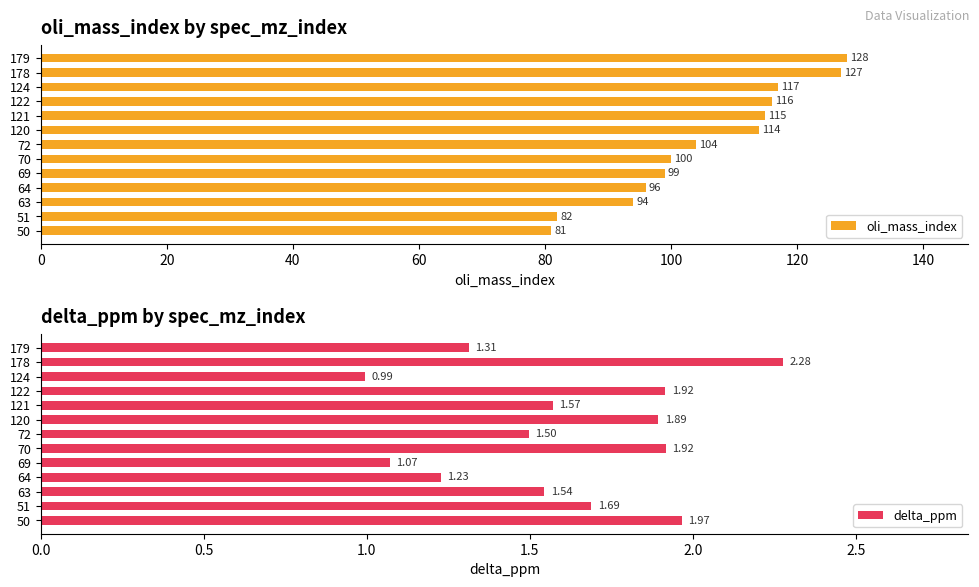

Reading right to left, list all the values displayed in this chart.

oli_mass_index: 128.0	127.0	117.0	116.0	115.0	114.0	104.0	100.0	99.0	96.0	94.0	82.0	81.0
delta_ppm: 1.3	2.3	1.0	1.9	1.6	1.9	1.5	1.9	1.1	1.2	1.5	1.7	2.0